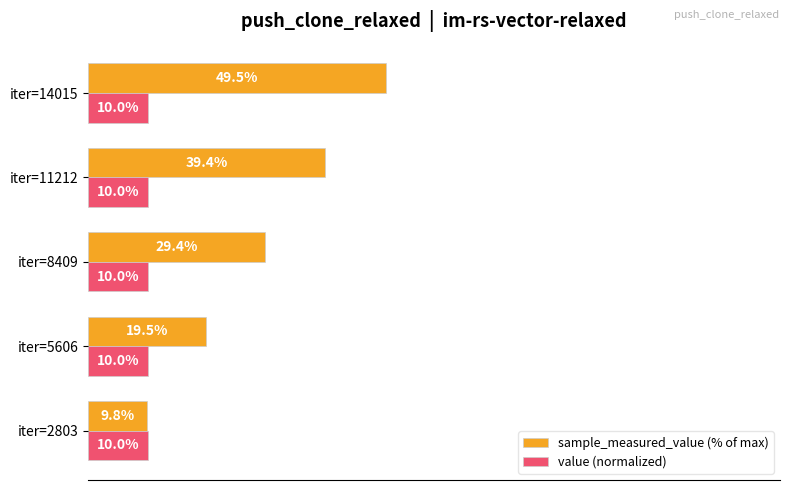

Is the value of value (normalized) at iter=11212 greater than the value of sample_measured_value (% of max) at iter=14015?

No